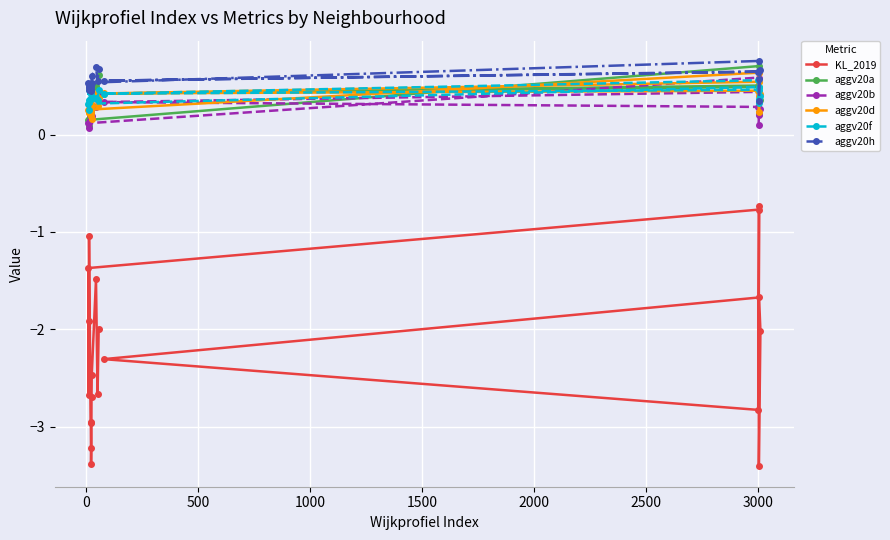

Which series has the widest spread of values?

KL_2019